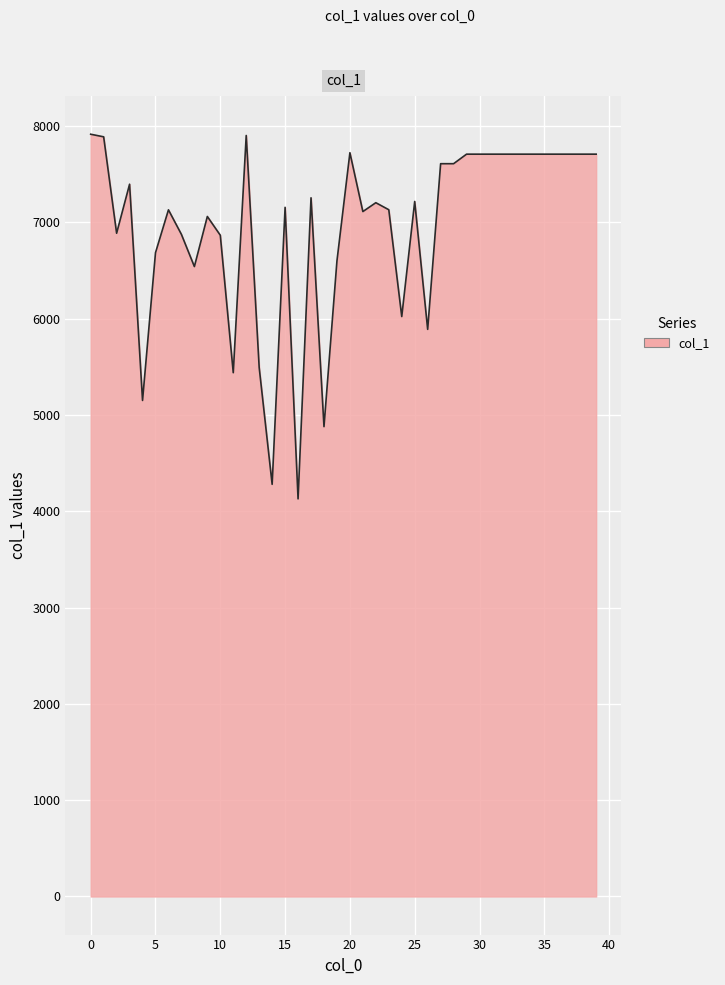

What is the difference between the maximum and minimum values?

3786